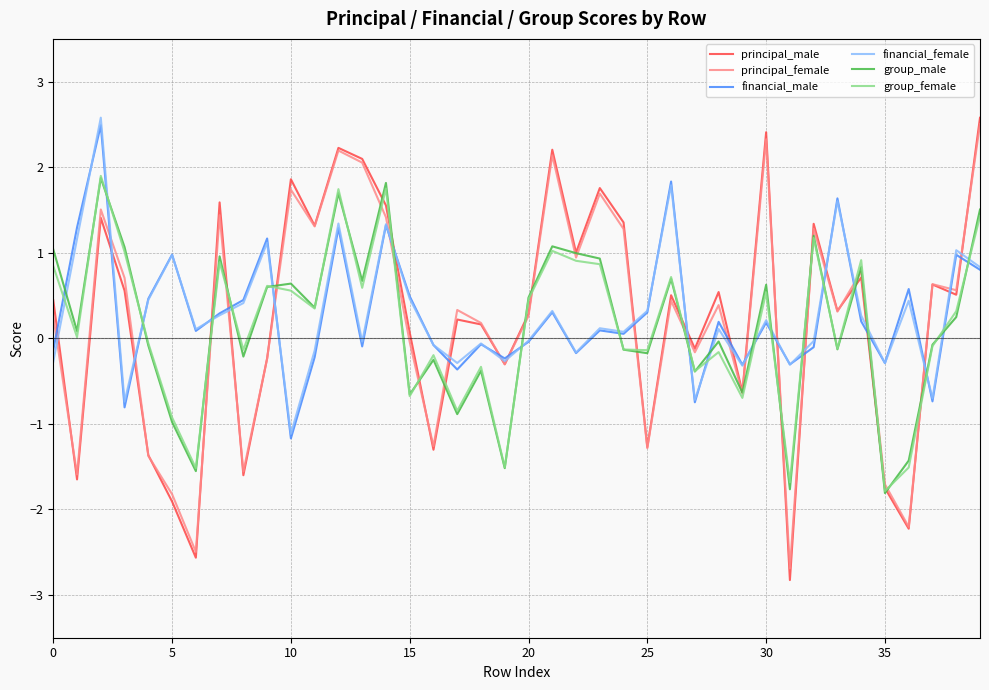

Which series ends up on top after the final intersection of group_male and financial_female?

group_male